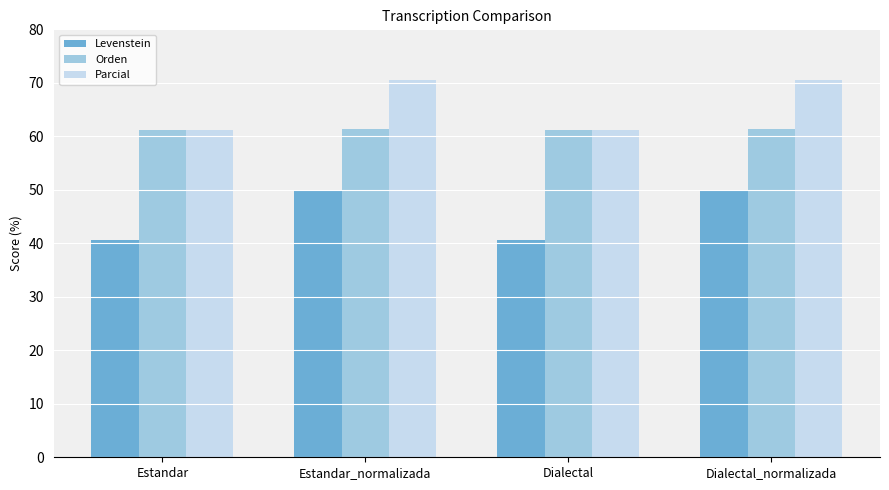

Rank the series by their maximum value, from lowest to highest.

Levenstein, Orden, Parcial